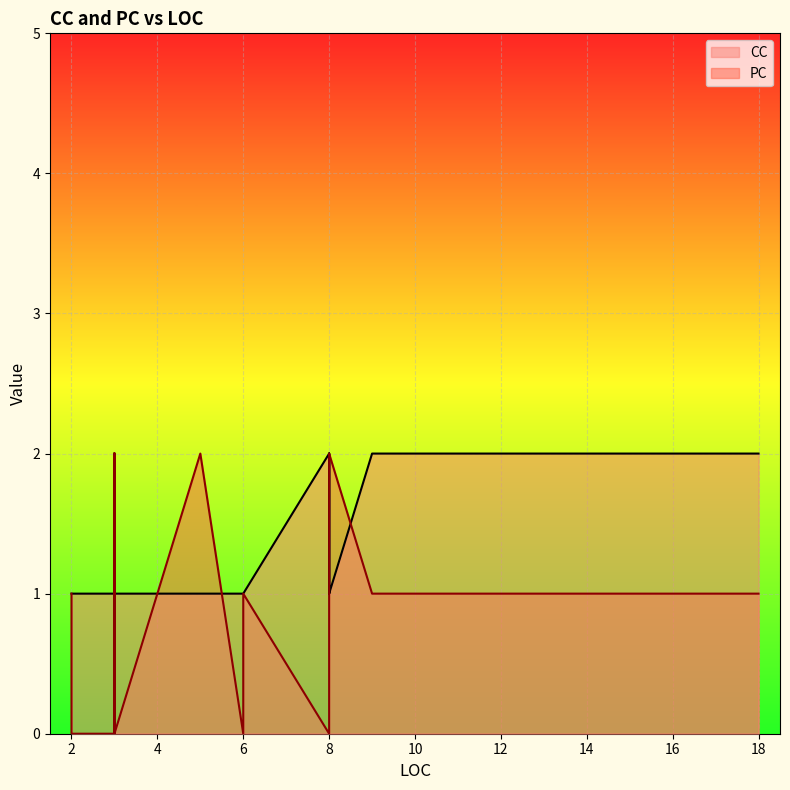

At how many categories does at least one series exceed 1?

12